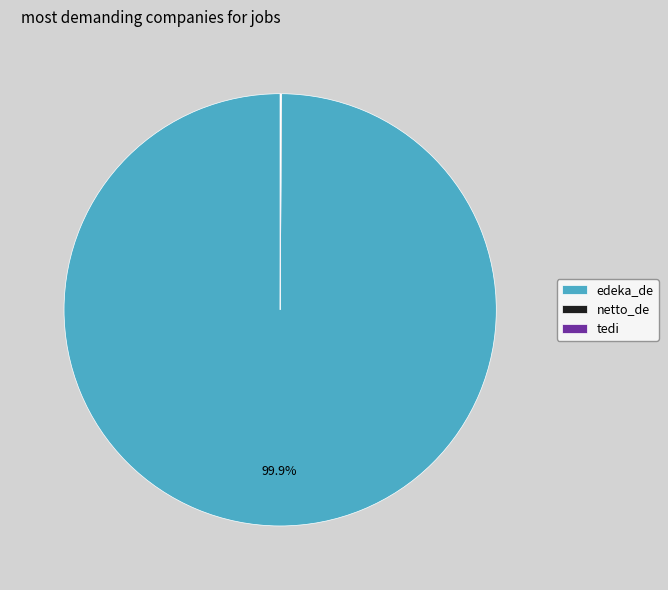

What is the majority slice?

edeka_de